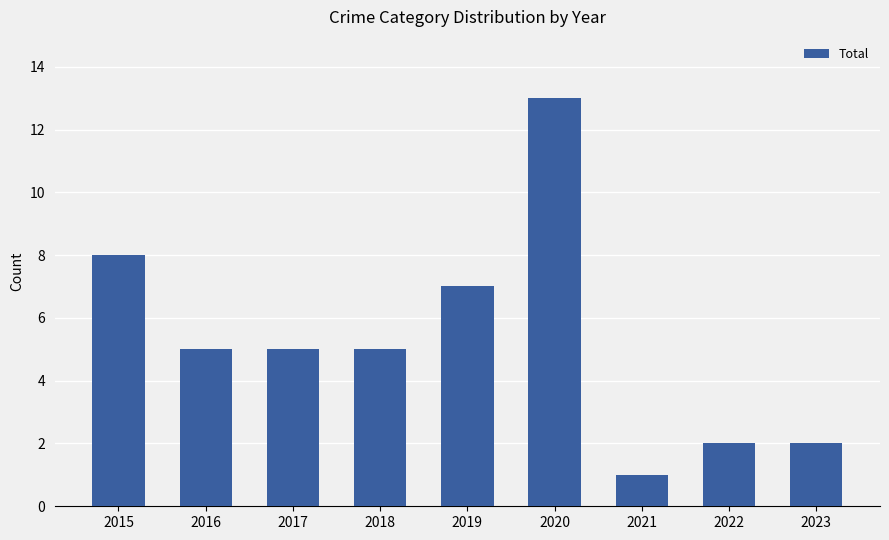

Where does the data first go above 5?

2015